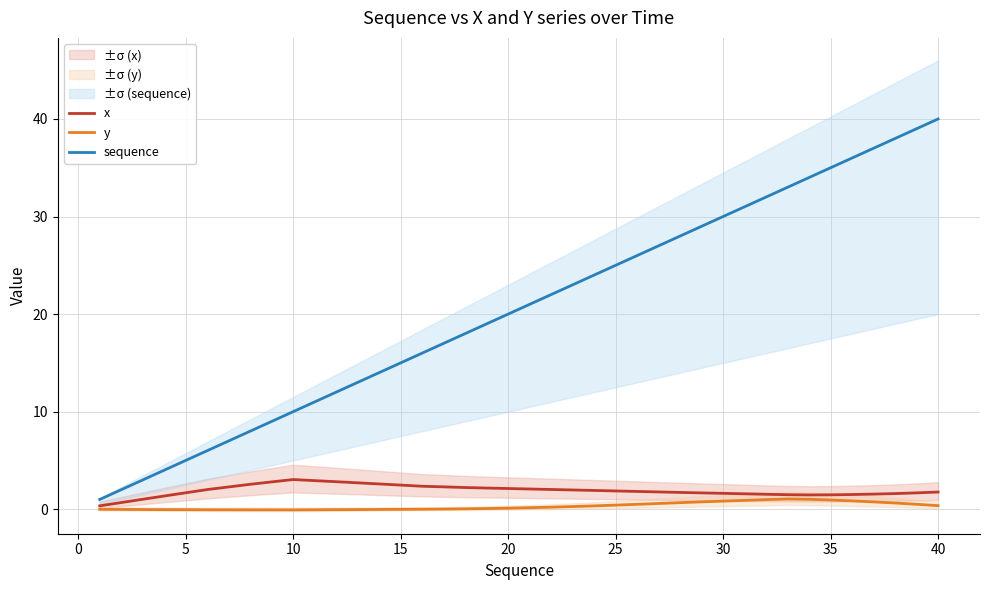

How many interior local valleys does the y series have?

1